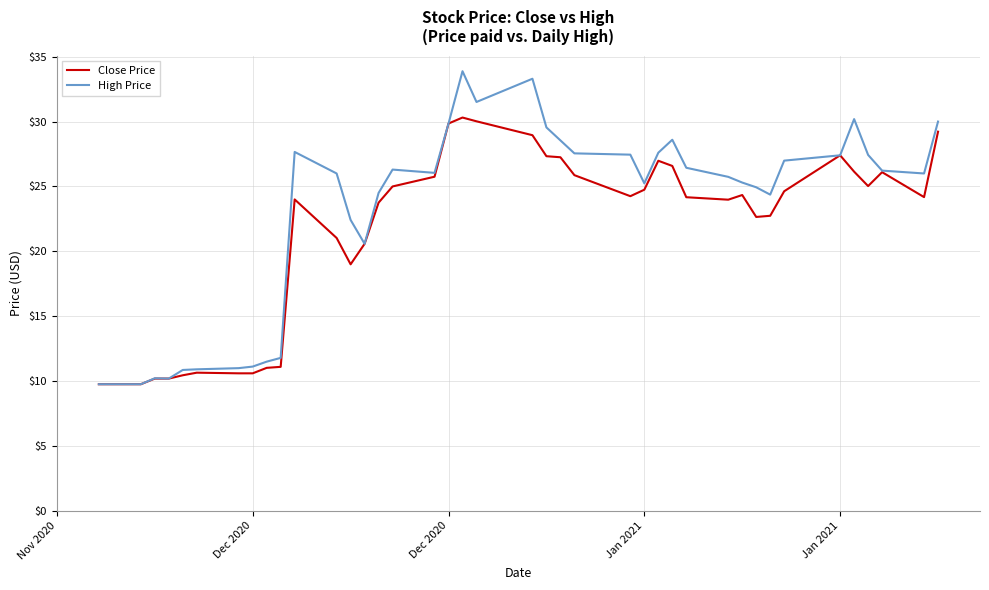

True or false: High Price has more than 1 points higher than both neighbors.

True